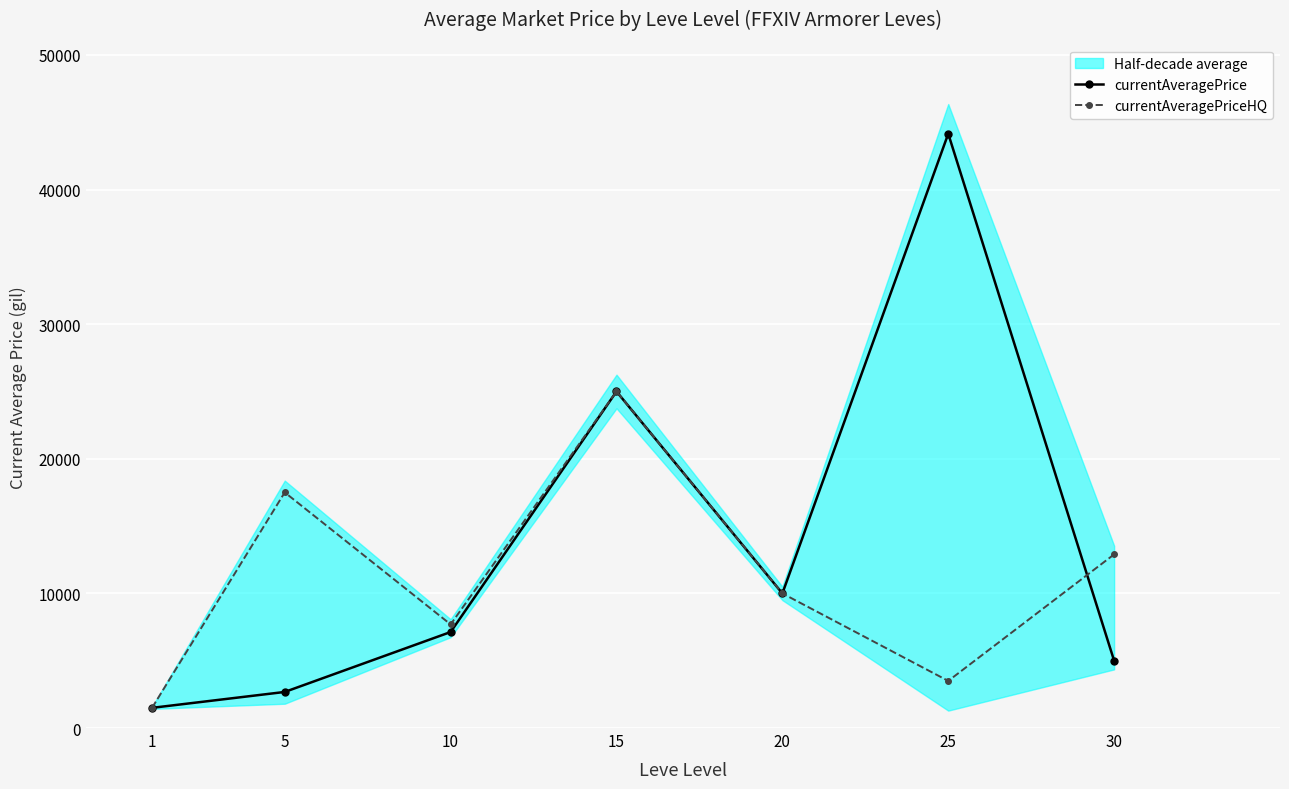

True or false: currentAveragePrice has more than 1 points higher than both neighbors.

True